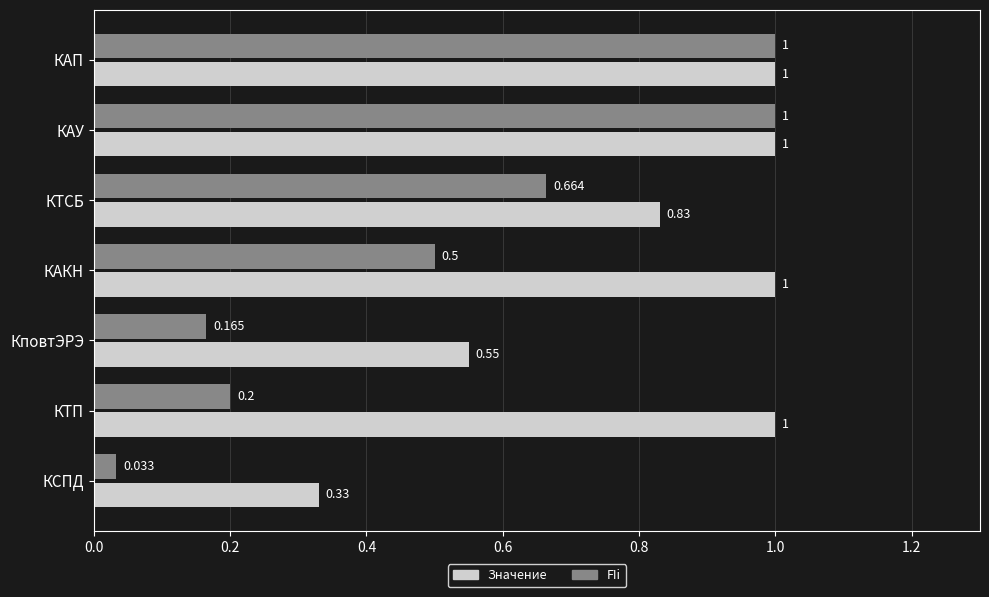

At which label does Значение reach its minimum?

КСПД